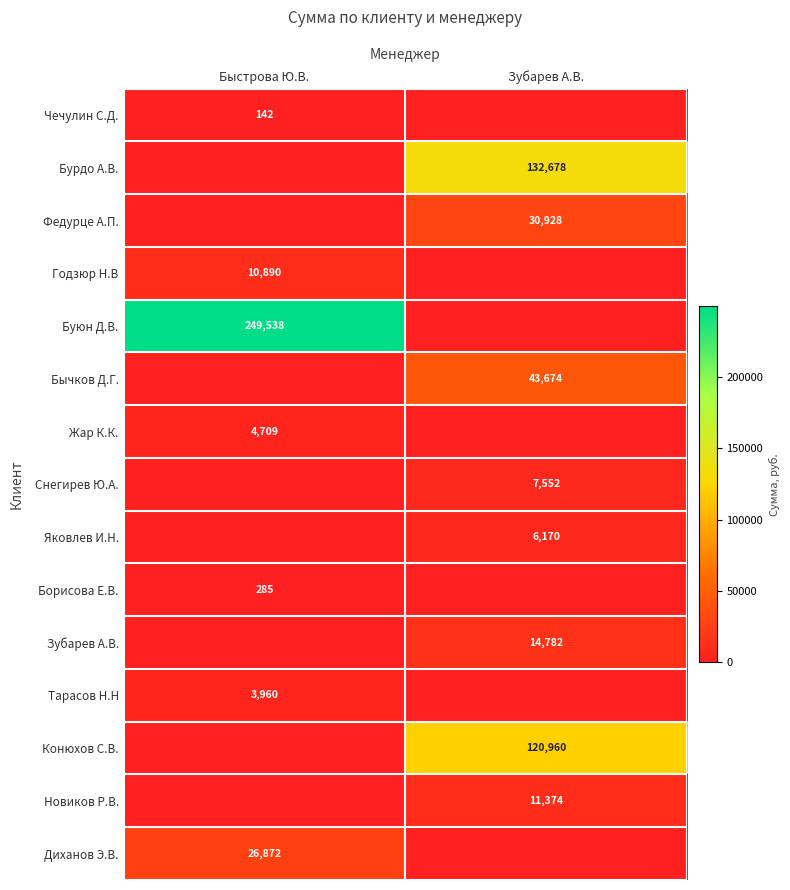

The value of Яковлев И.Н. at Зубарев А.В. is 3641. True or false?

False